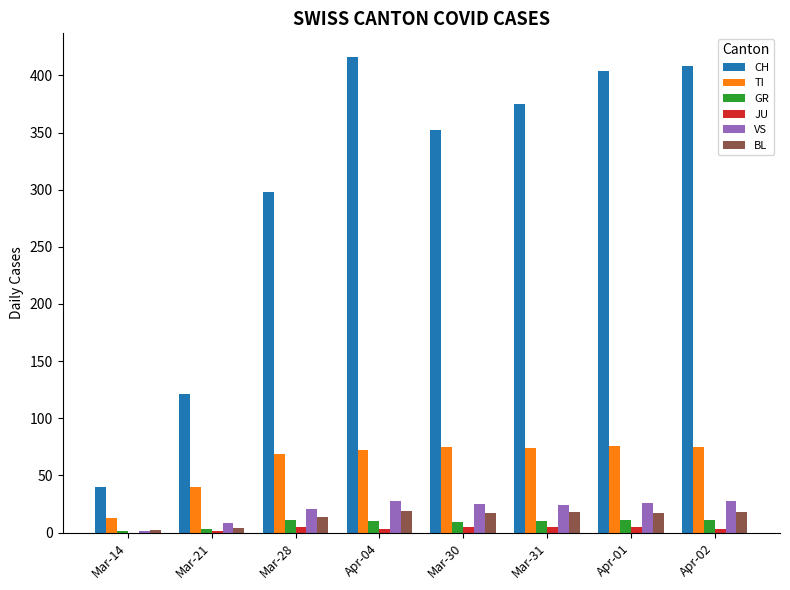

Which series has the widest spread of values?

CH